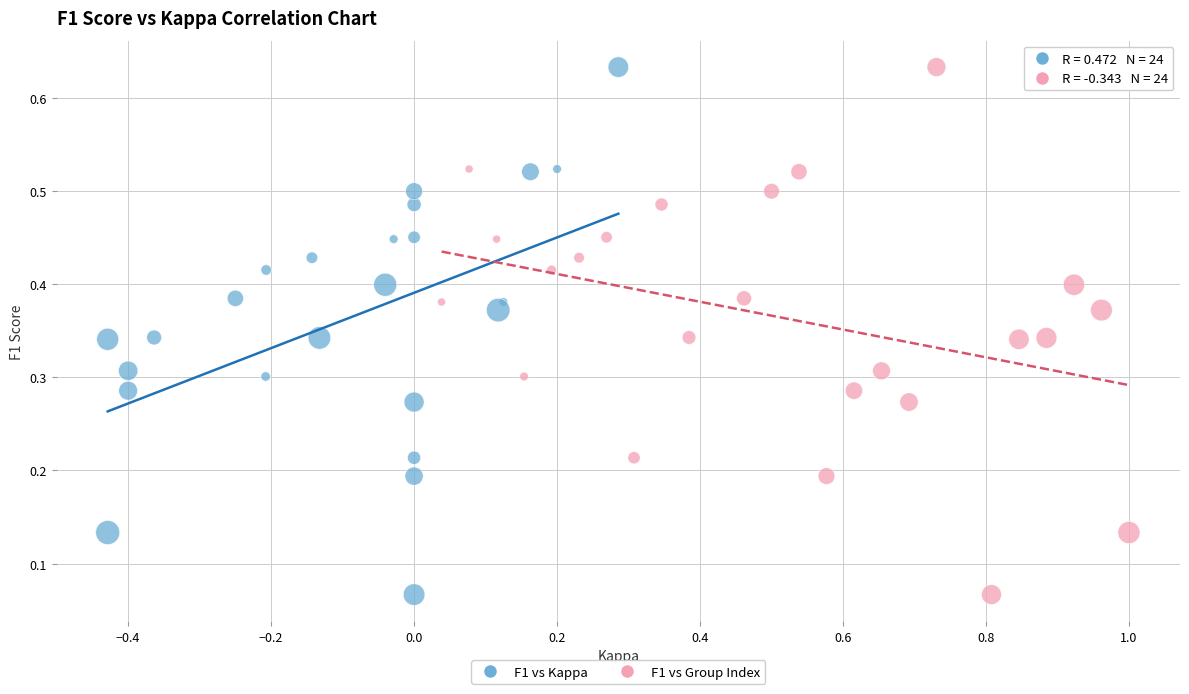

What are all the series names shown in the legend?

F1 vs Kappa, F1 vs Group Index